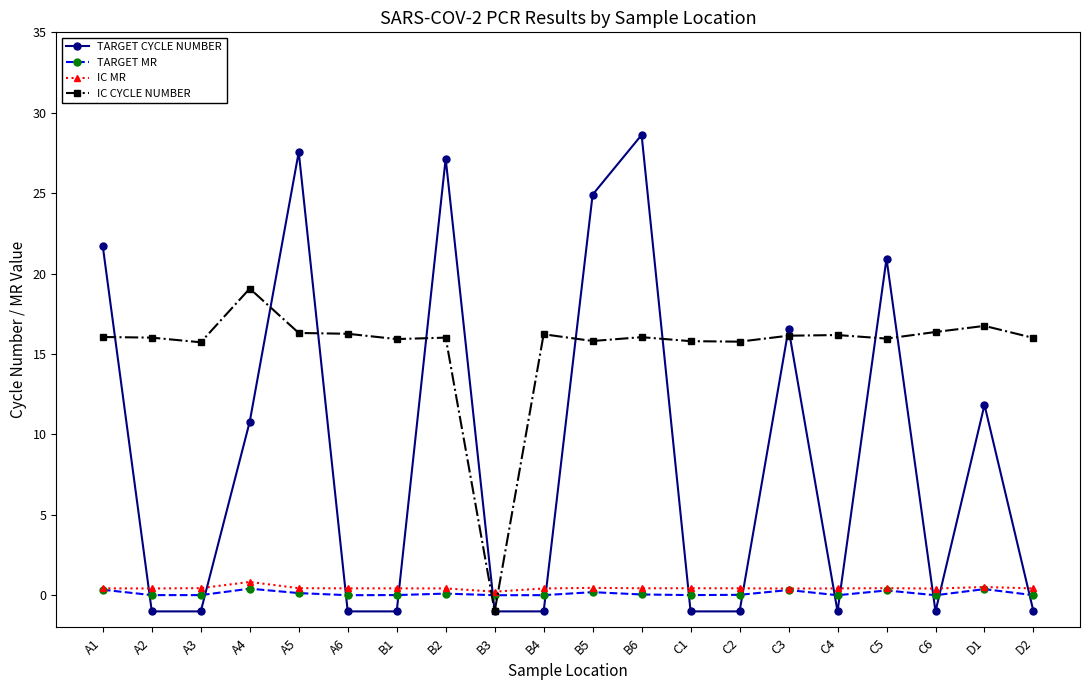

What is the approximate value of TARGET CYCLE NUMBER at A6?

-1.0